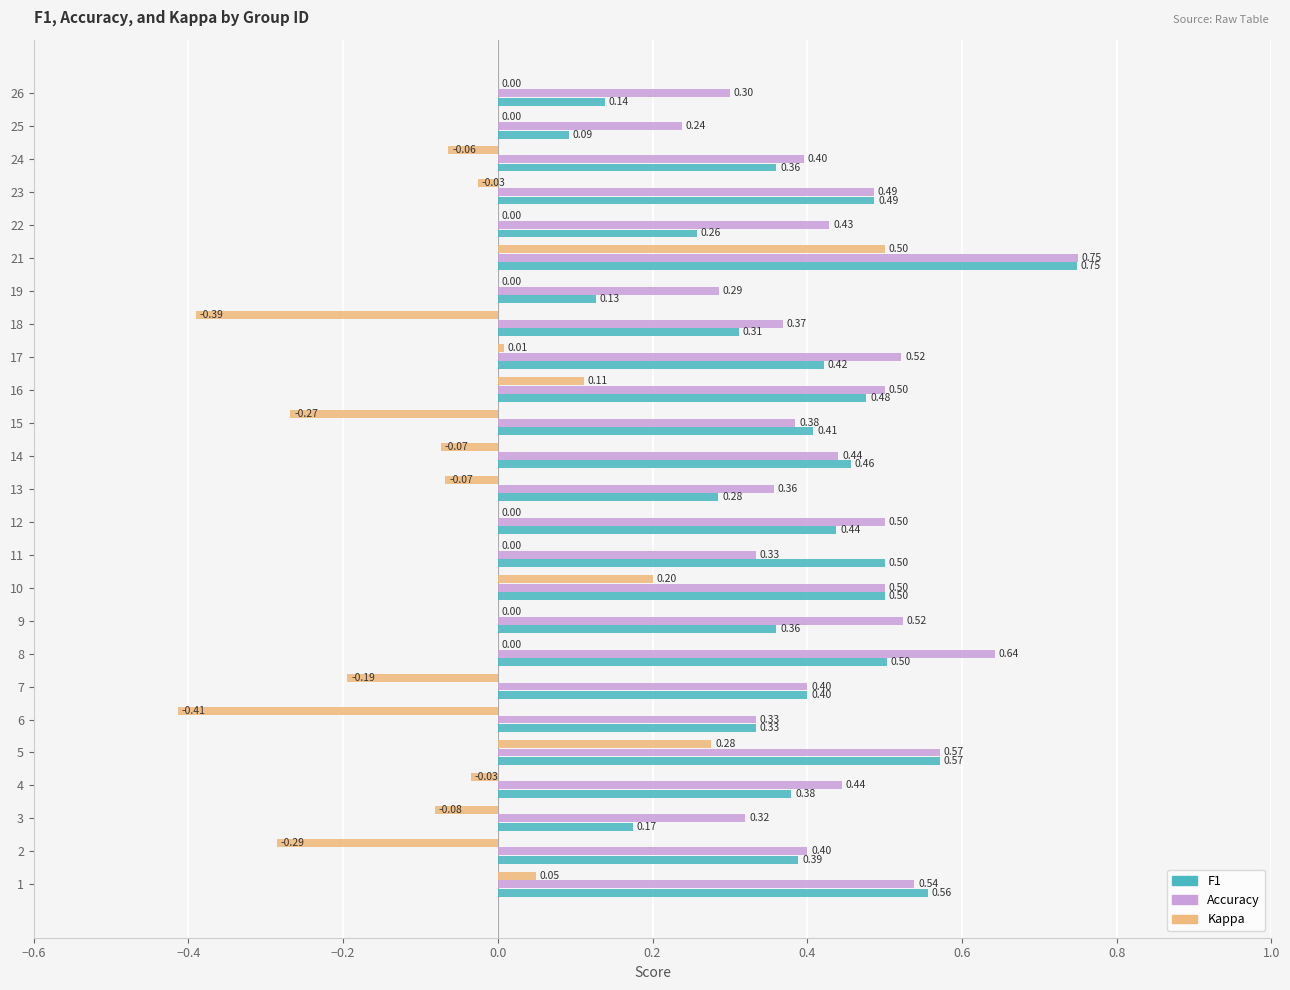

At which category is the sum across all series the highest?

21